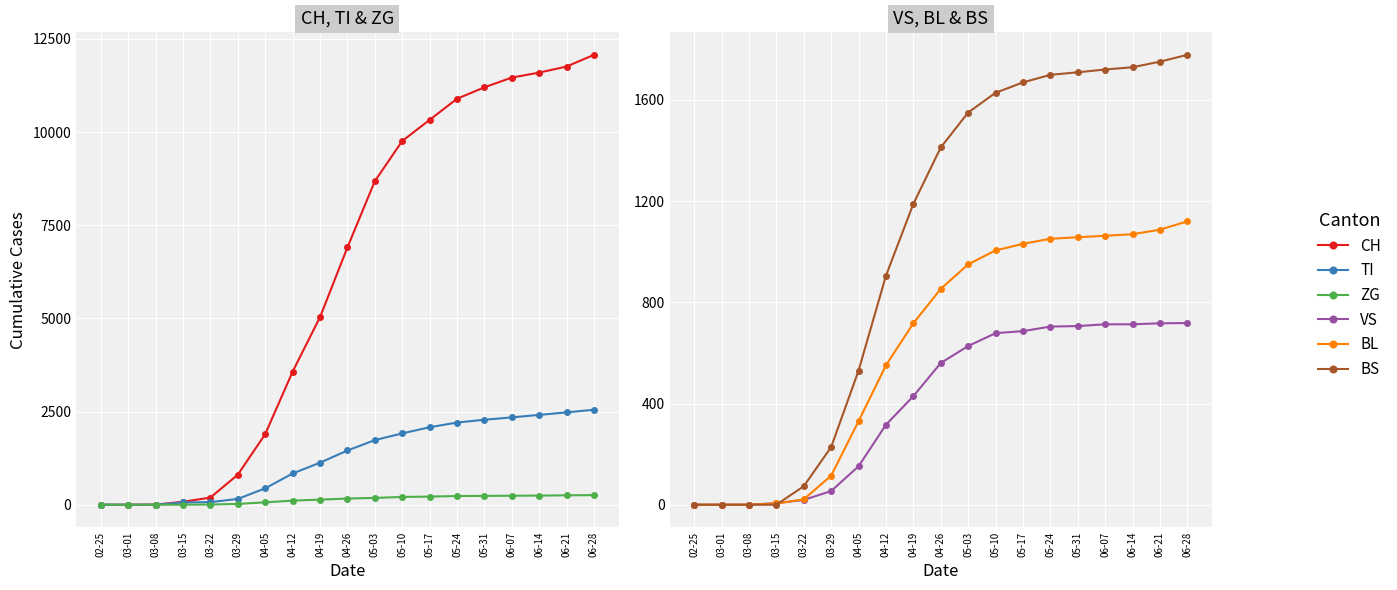

At which label does ZG first exceed 165?

05-03